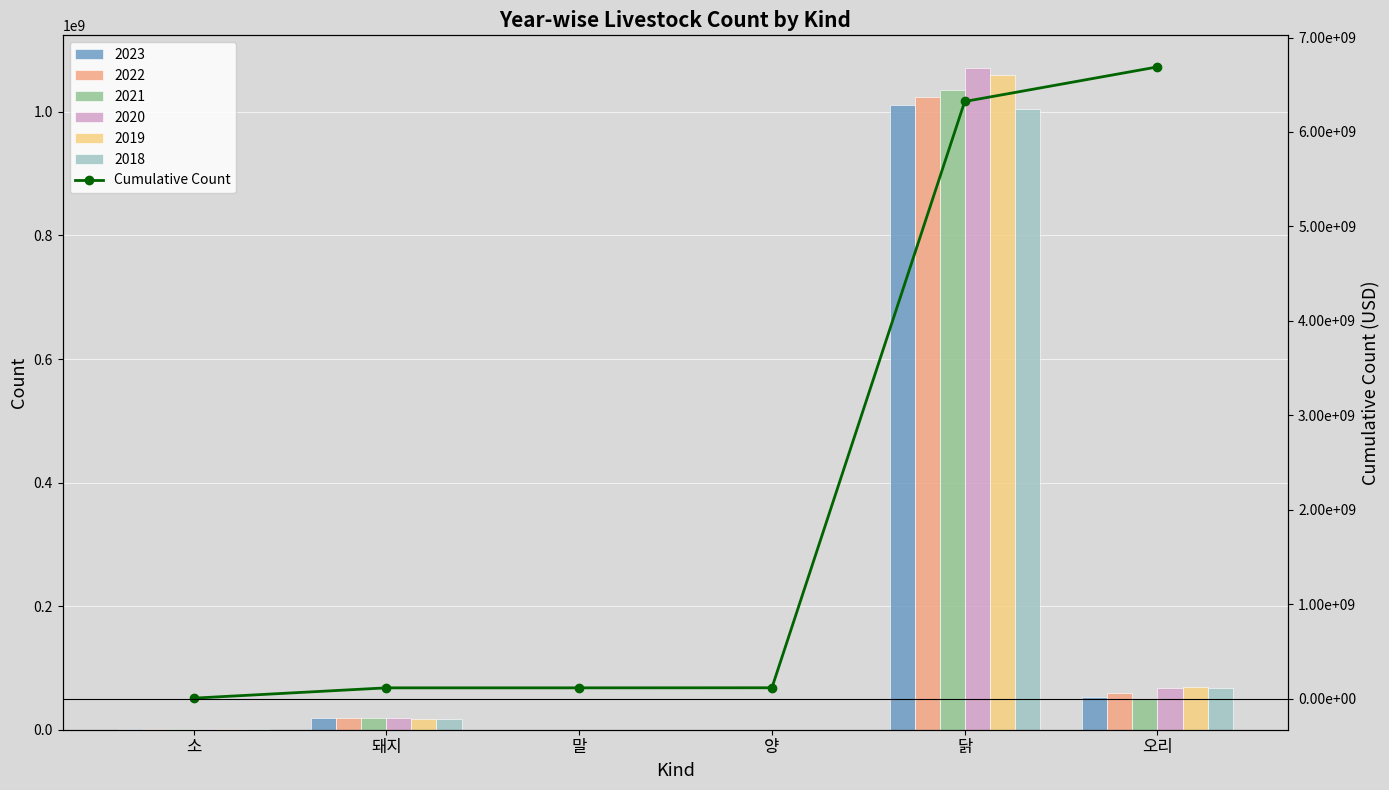

Reading left to right, list all the values displayed in this chart.

소=5649761	돼지=114880455	말=114888295	양=115691840	닭=6322636456	오리=6688918328